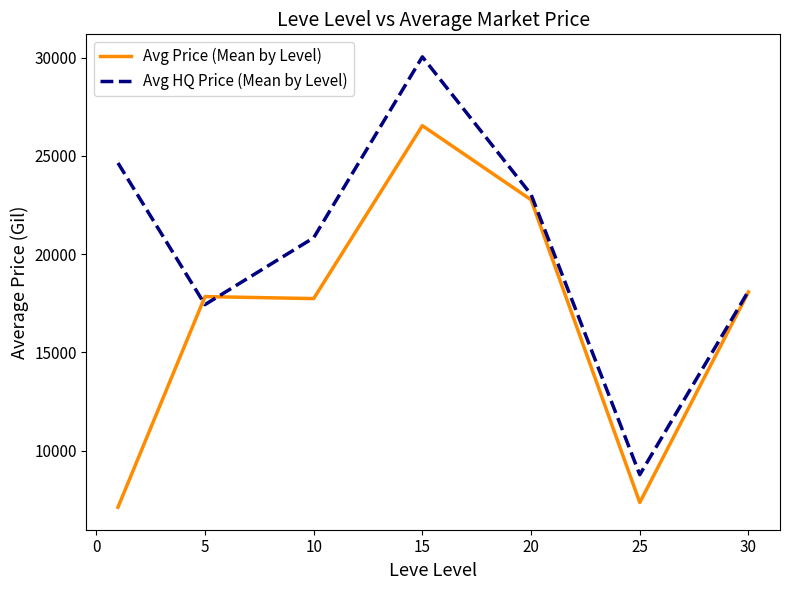

List the series in order of their peak value, lowest first.

Avg Price (Mean by Level), Avg HQ Price (Mean by Level)